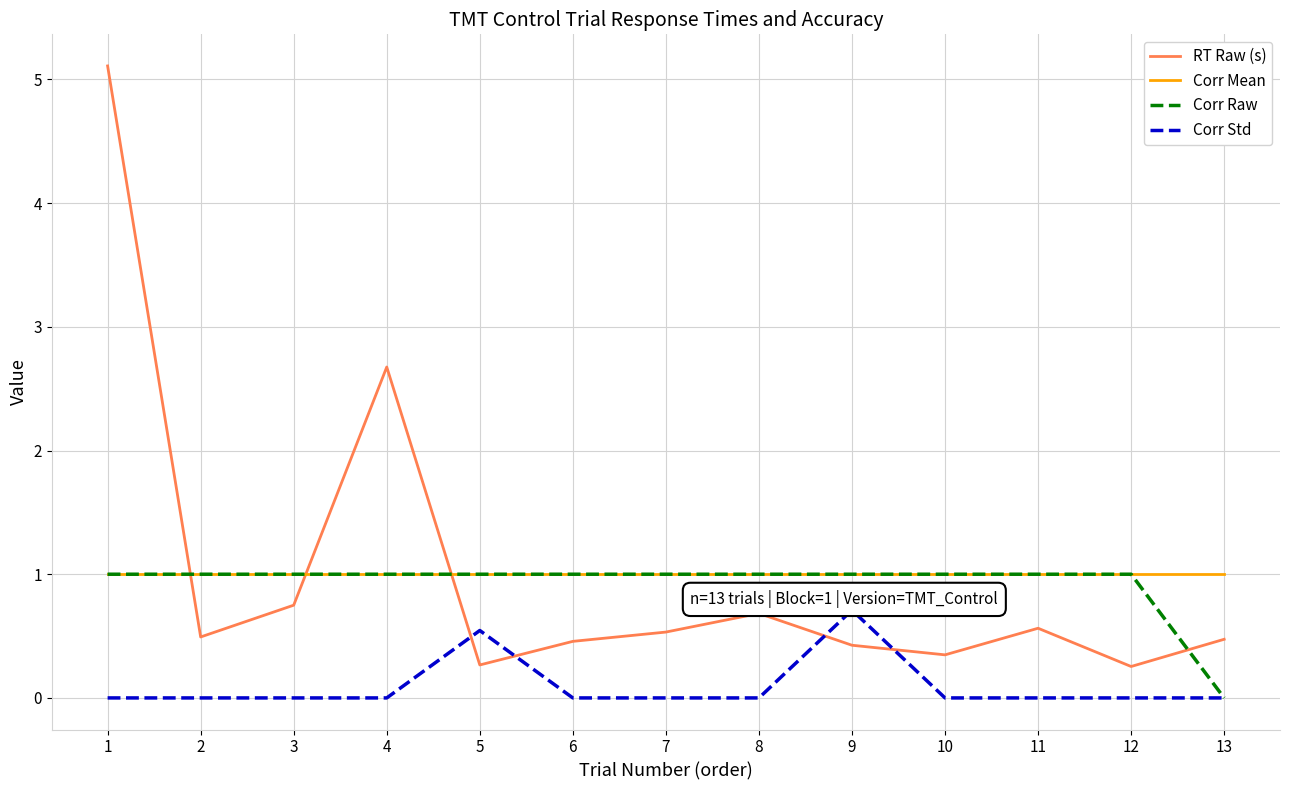

Is the value of RT Raw (s) at 6 greater than the value of Corr Raw at 1?

No